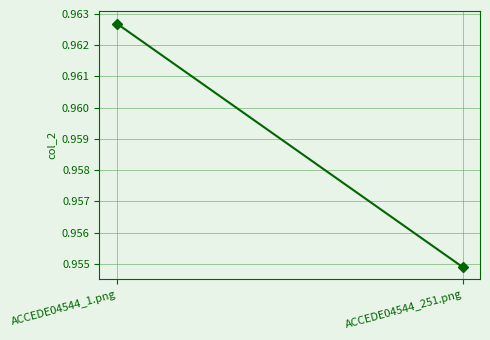

Is it true that the value at ACCEDE04544_1.png is 1.0?

True